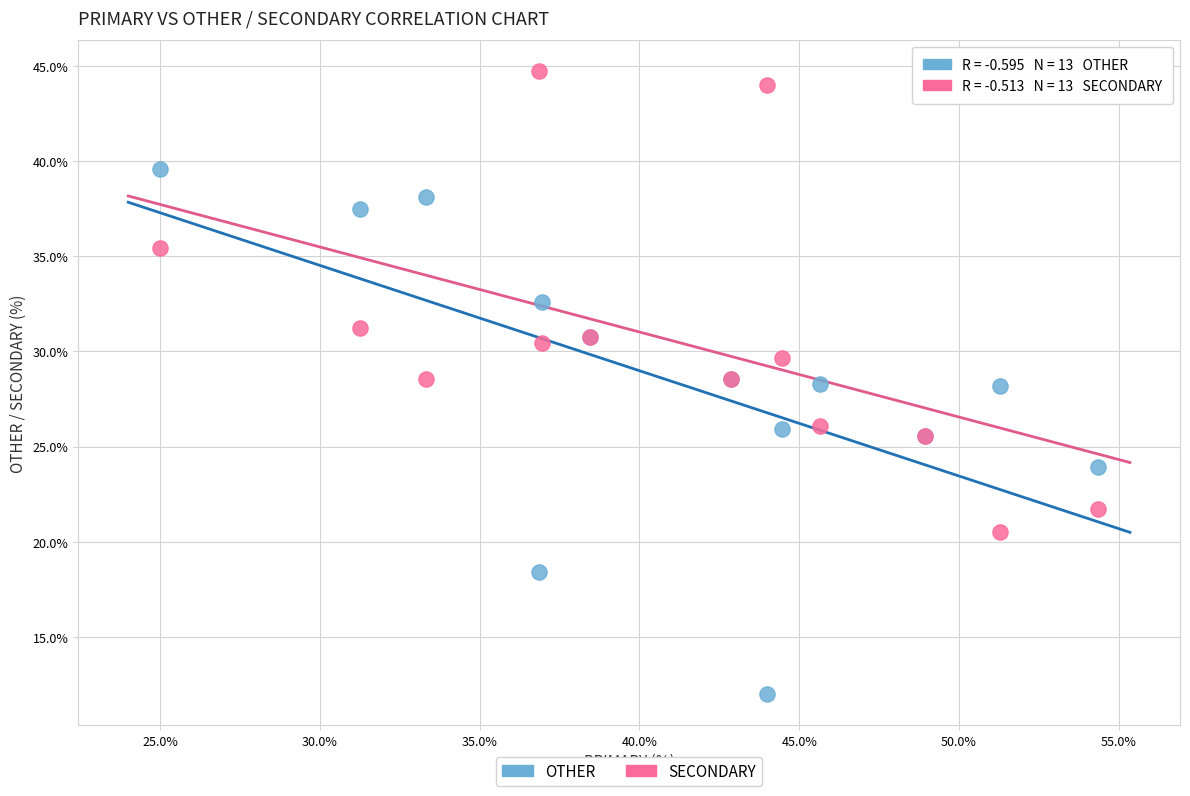

Which series contains the highest Y value?

SECONDARY